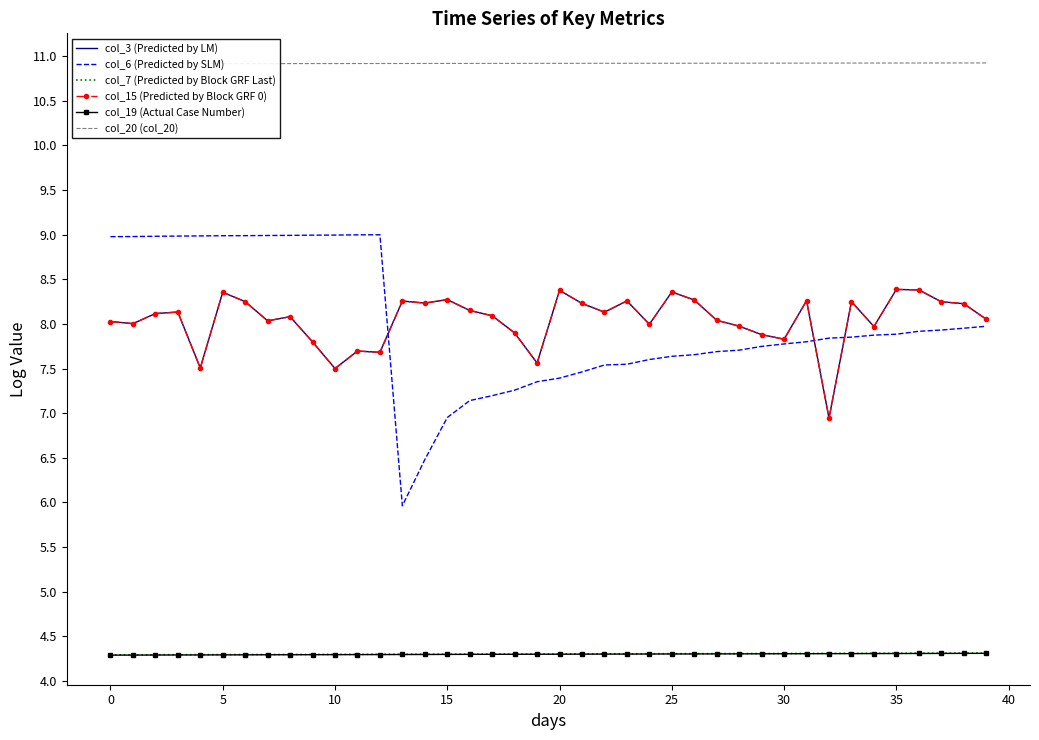

What is the maximum value shown in the chart?

10.9